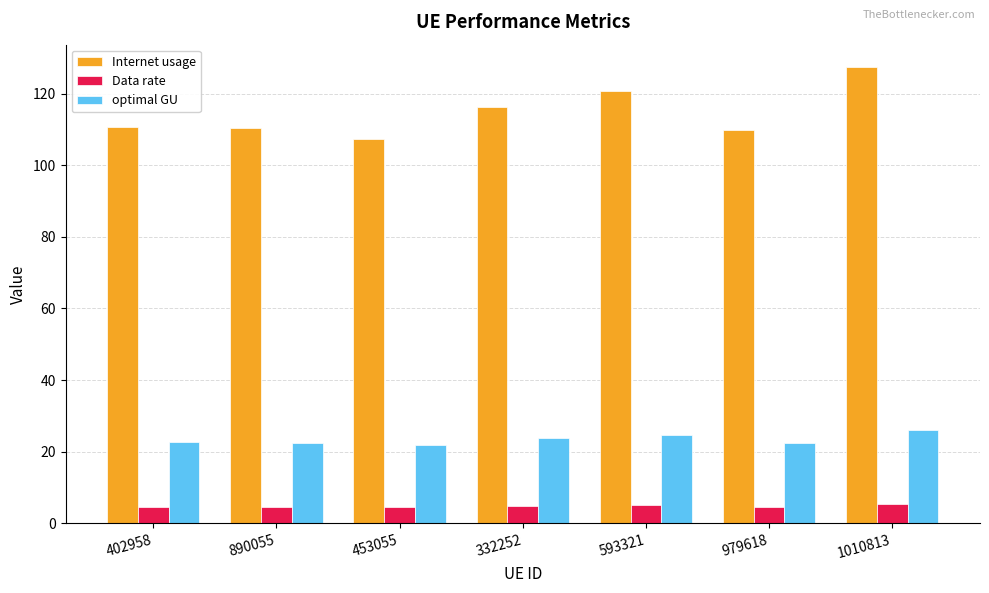

What is the difference between the Data rate values at 890055 and 1010813?

0.7